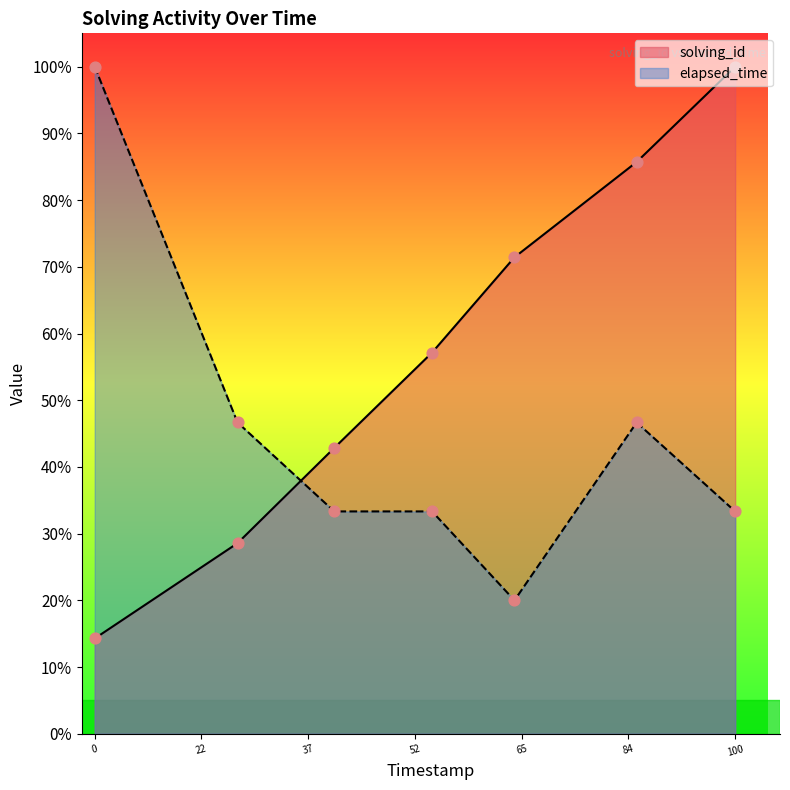

What are all the series names shown in the legend?

solving_id, elapsed_time